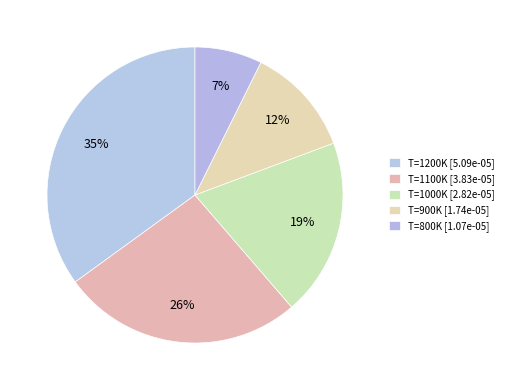

How many segments does this pie chart have?

5